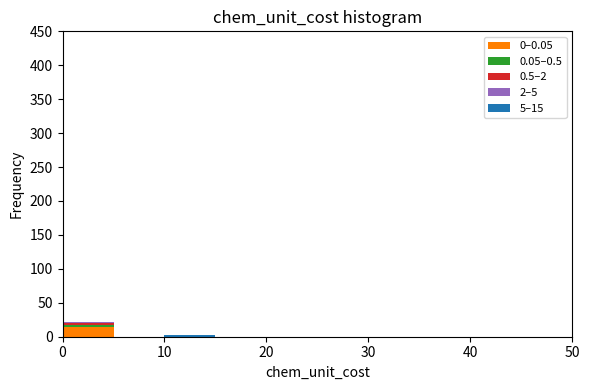

Which range on the x-axis has the tallest stacked bar (by total height)?

0 to 5